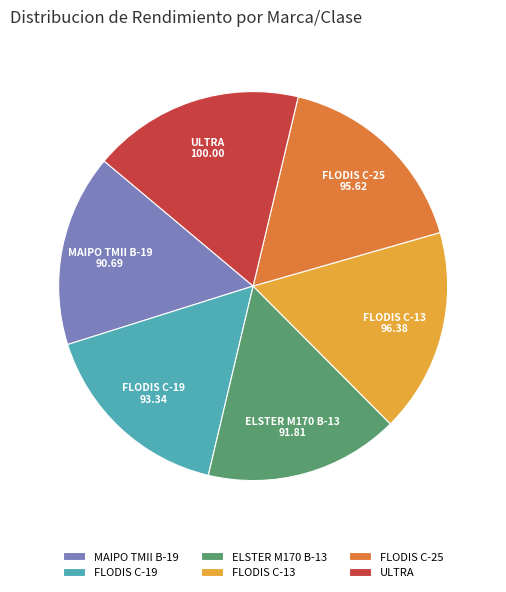

The FLODIS C-25 slice represents 2% of the pie. True or false?

False